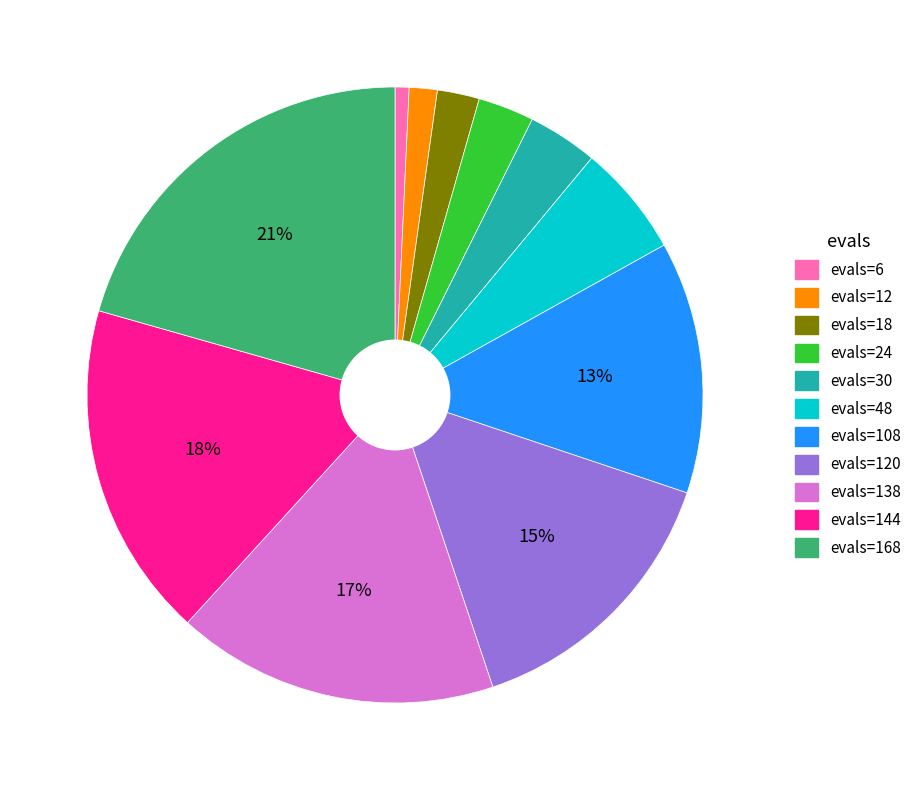

Is it true that evals=48 is 6% of the pie?

True